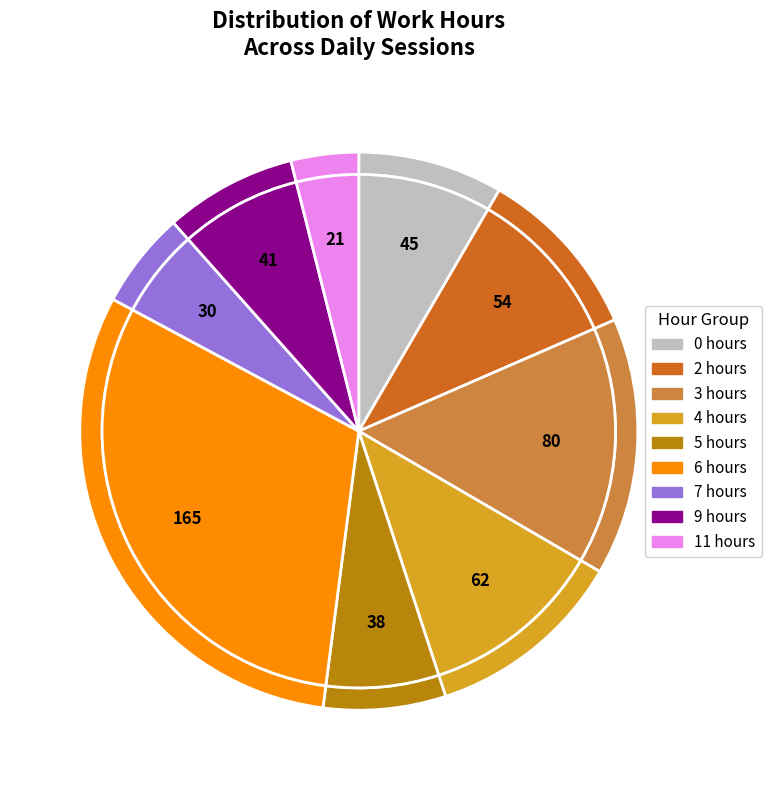

How many segments does this pie chart have?

9